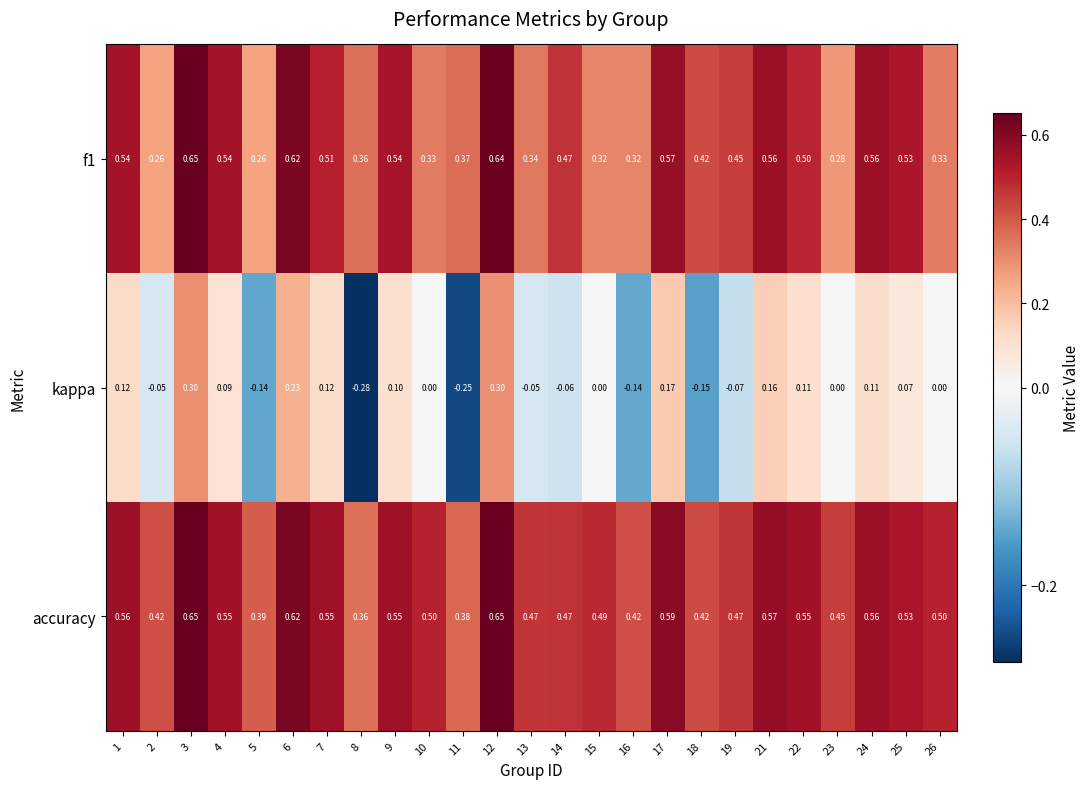

Which series has the widest spread of values?

kappa